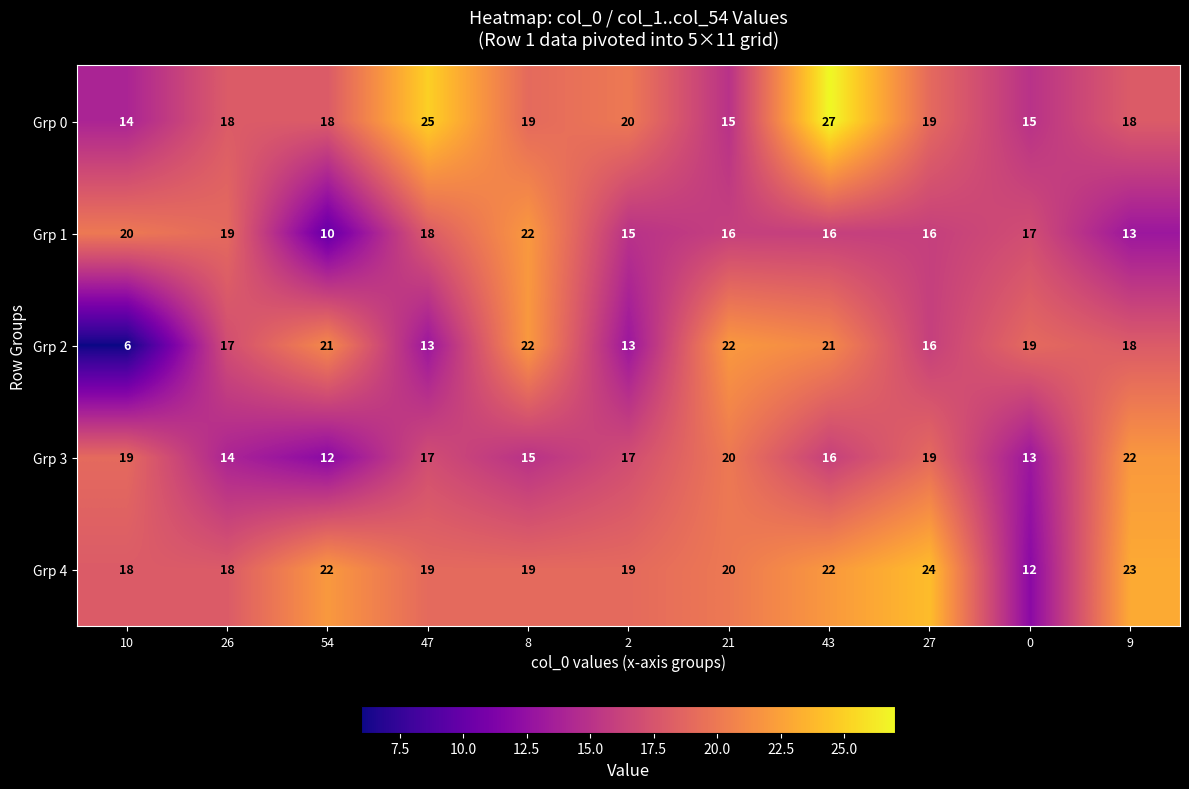

What is the spread (max minus min) of values at 54?

12